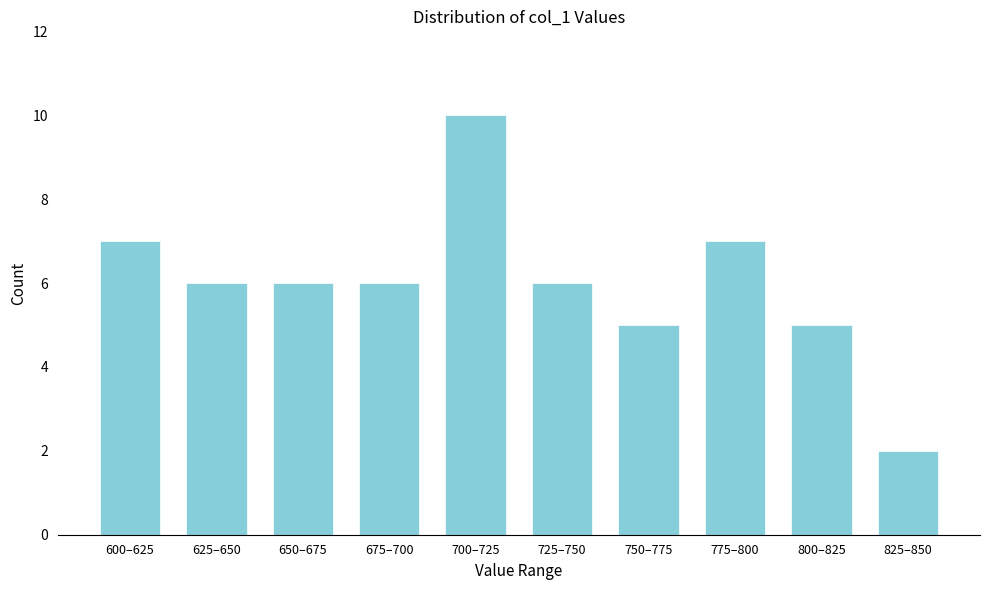

Reading left to right, what are all the values shown in this chart?

600–625=7	625–650=6	650–675=6	675–700=6	700–725=10	725–750=6	750–775=5	775–800=7	800–825=5	825–850=2